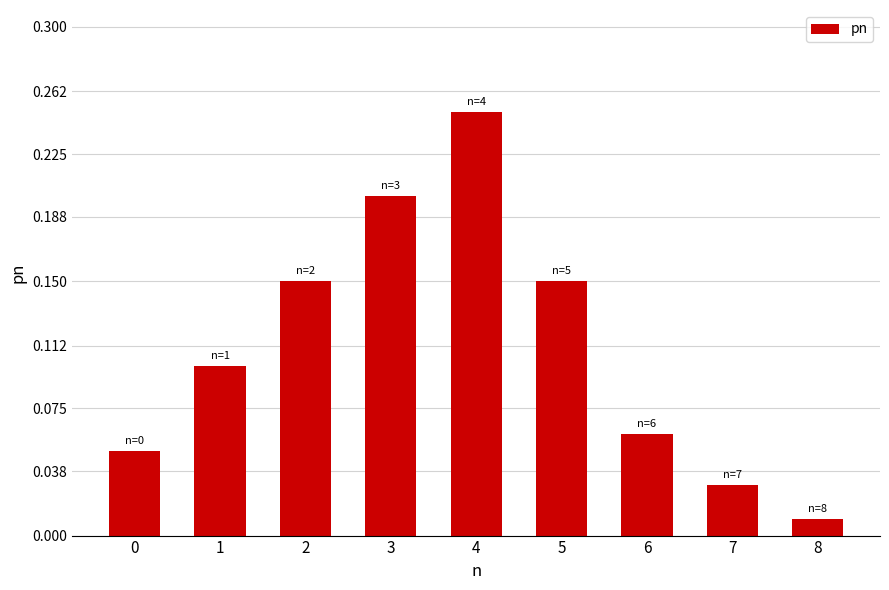

The value at 1 is 0.2. True or false?

False